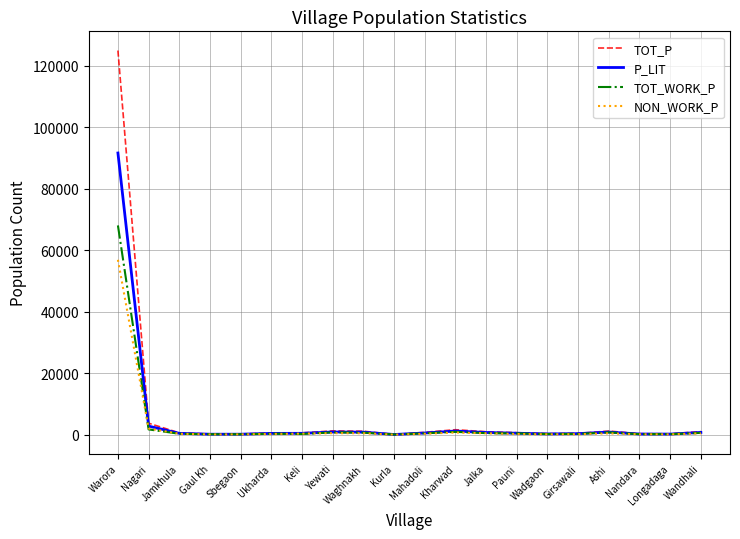

Which series has the largest total across all categories?

TOT_P